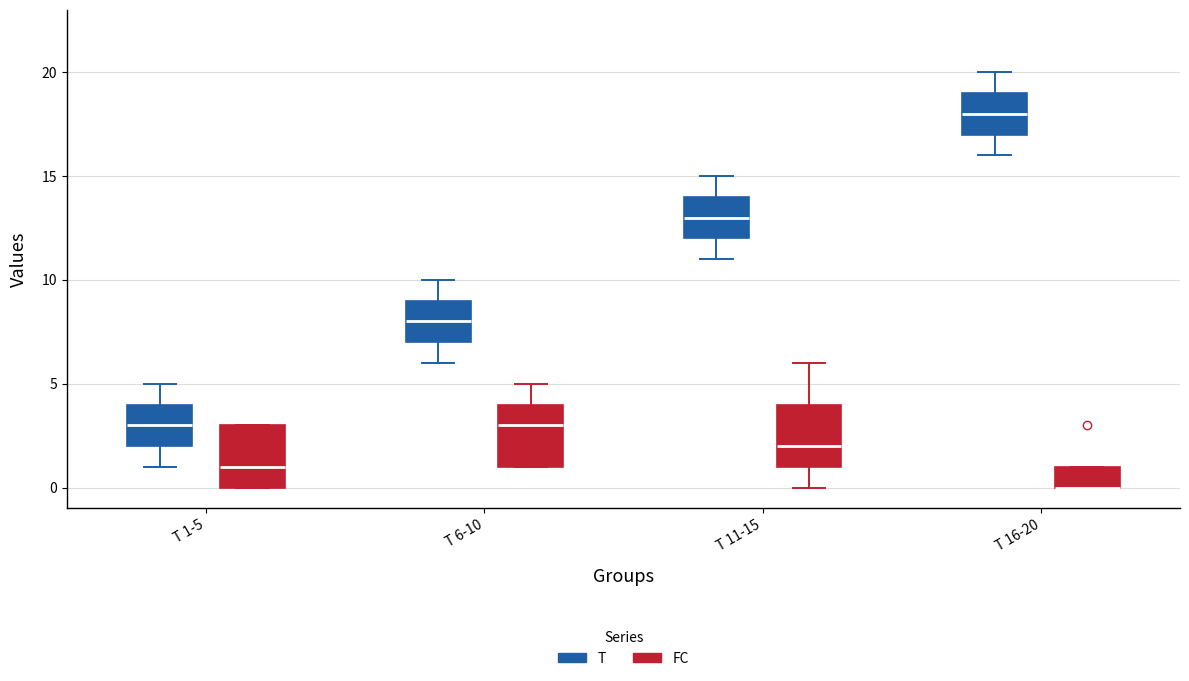

Where does the upper whisker of the box for T 6-10 (FC) end on the y-axis? The values are not printed on the chart, so give them approximately, as read against the axis.

5